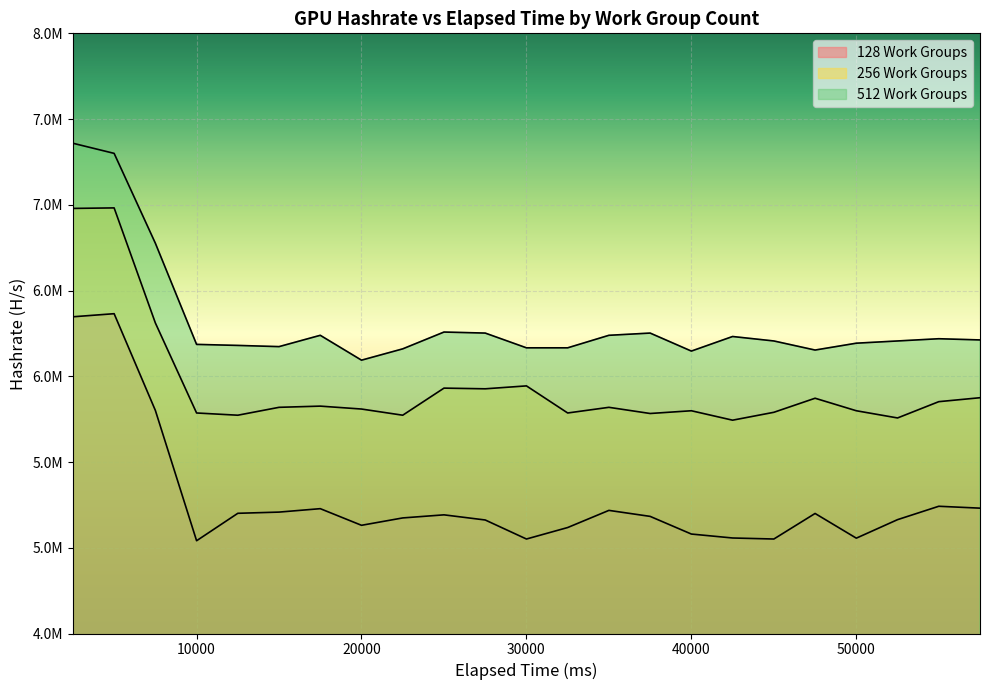

What is the maximum value for 128 Work Groups?

6365000